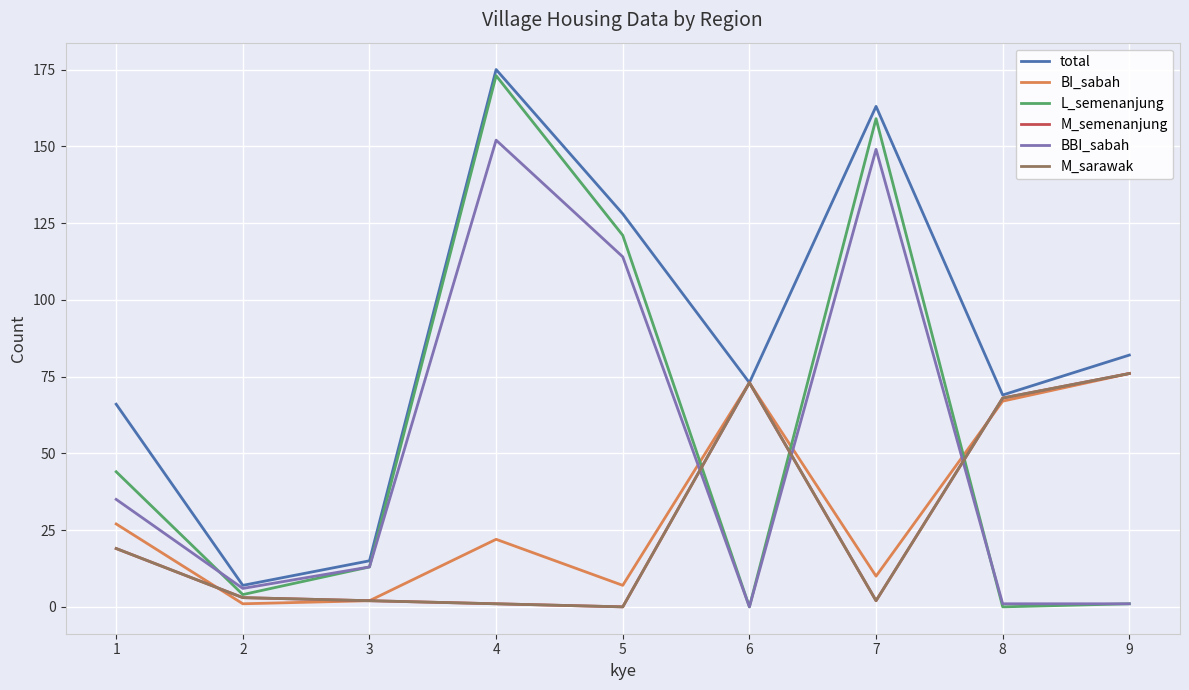

How many lines are shown in the chart?

6